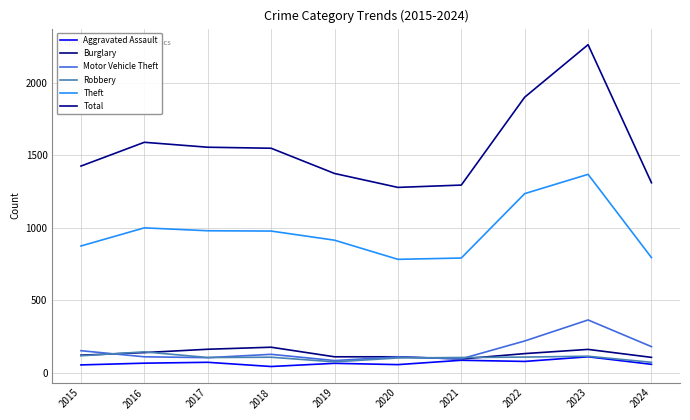

Where is Theft nearest to the value 1075?

2016